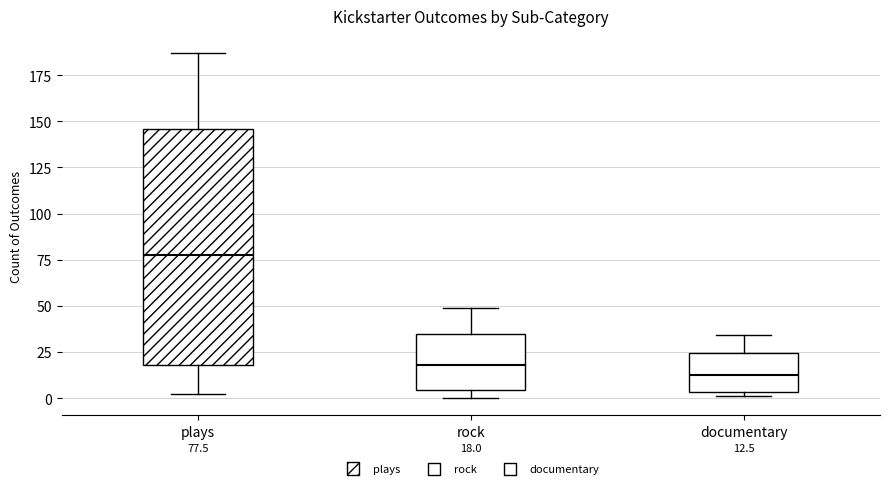

Which box's median line is the highest?

plays